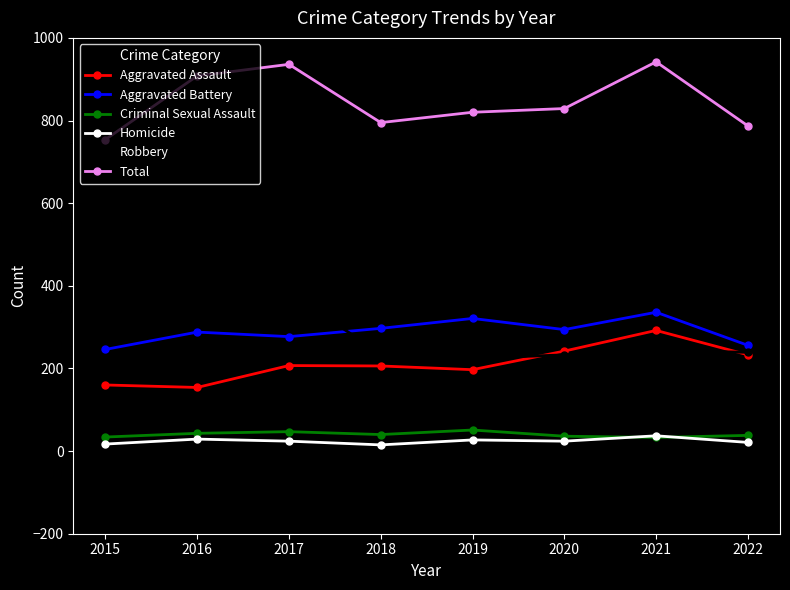

Where is the first local maximum for Total?

2017